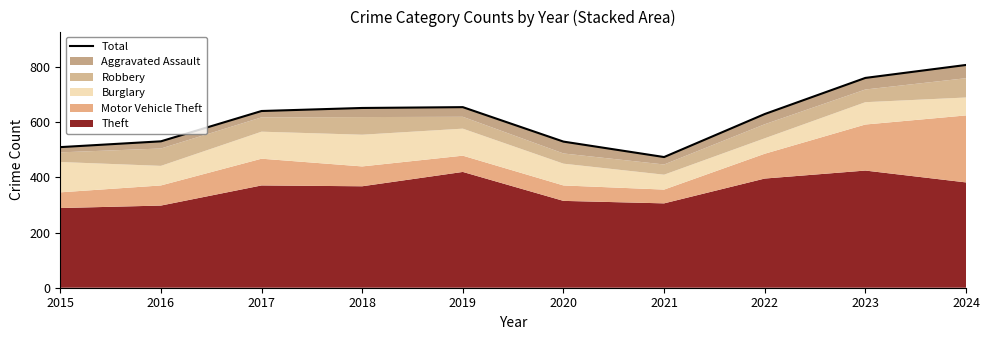

Between 2019 and 2021, which is larger?

2019